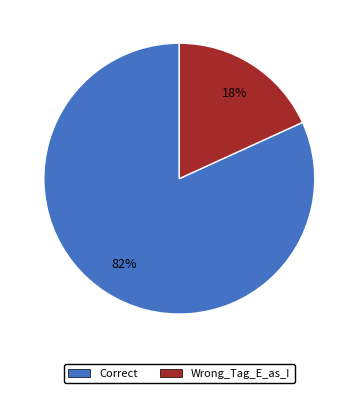

Do Wrong_Tag_E_as_I and Correct together represent more than half of the pie?

Yes